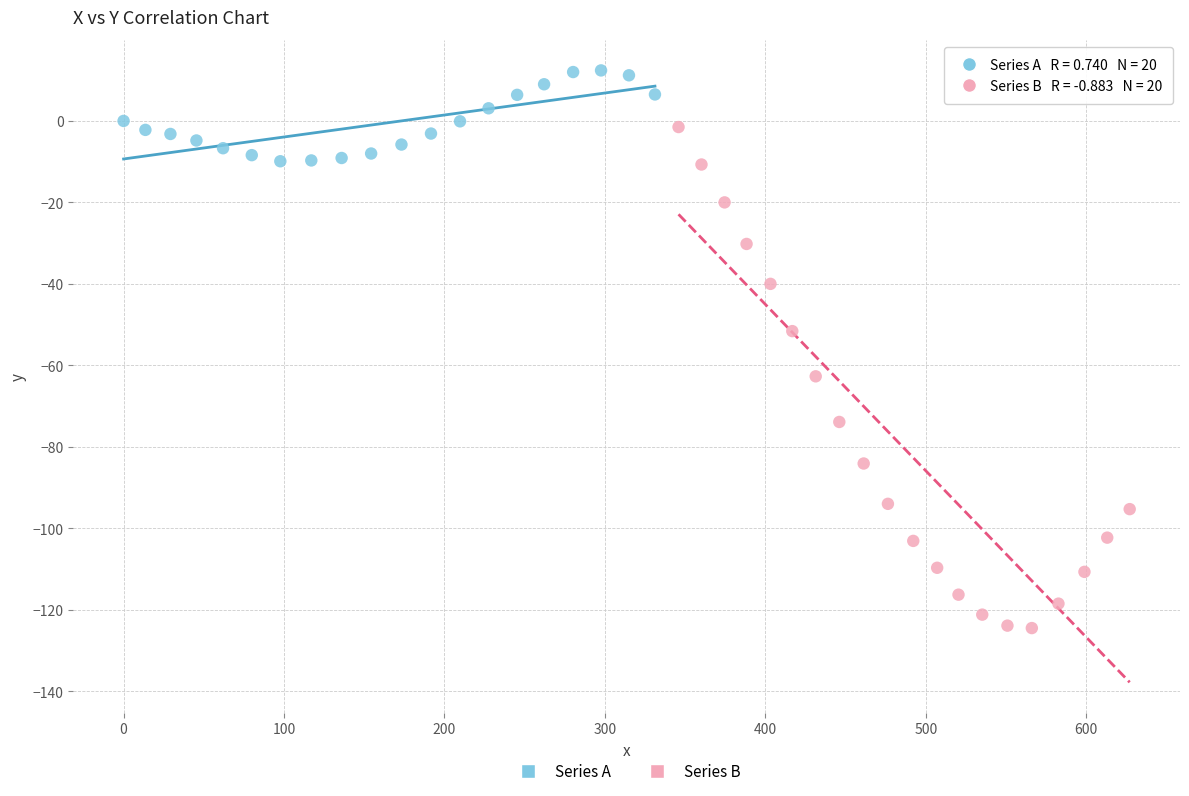

Which series has the widest spread of Y values?

Series B